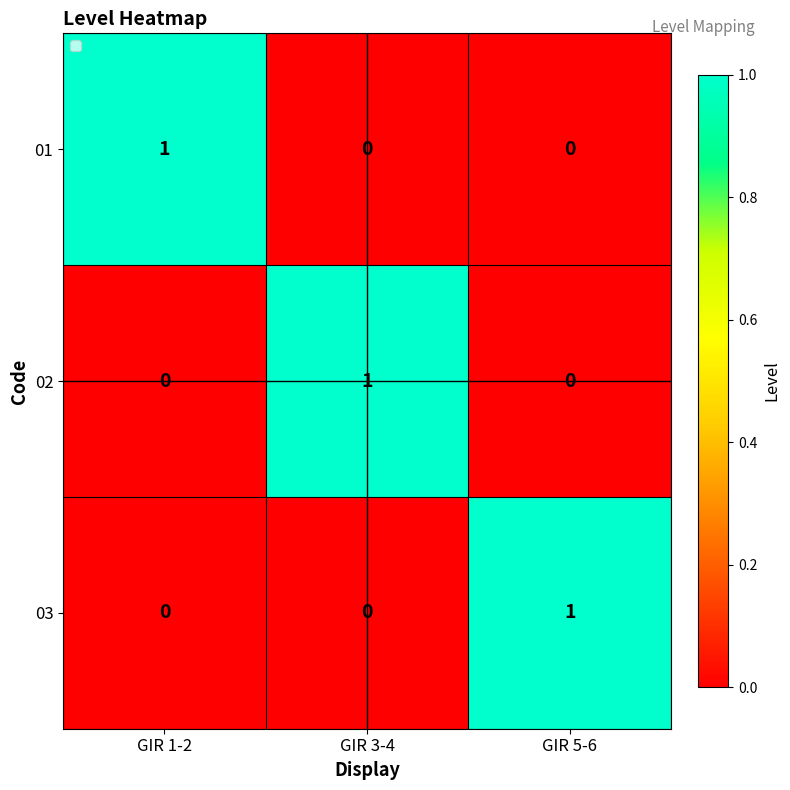

How many distinct data groups are displayed?

3